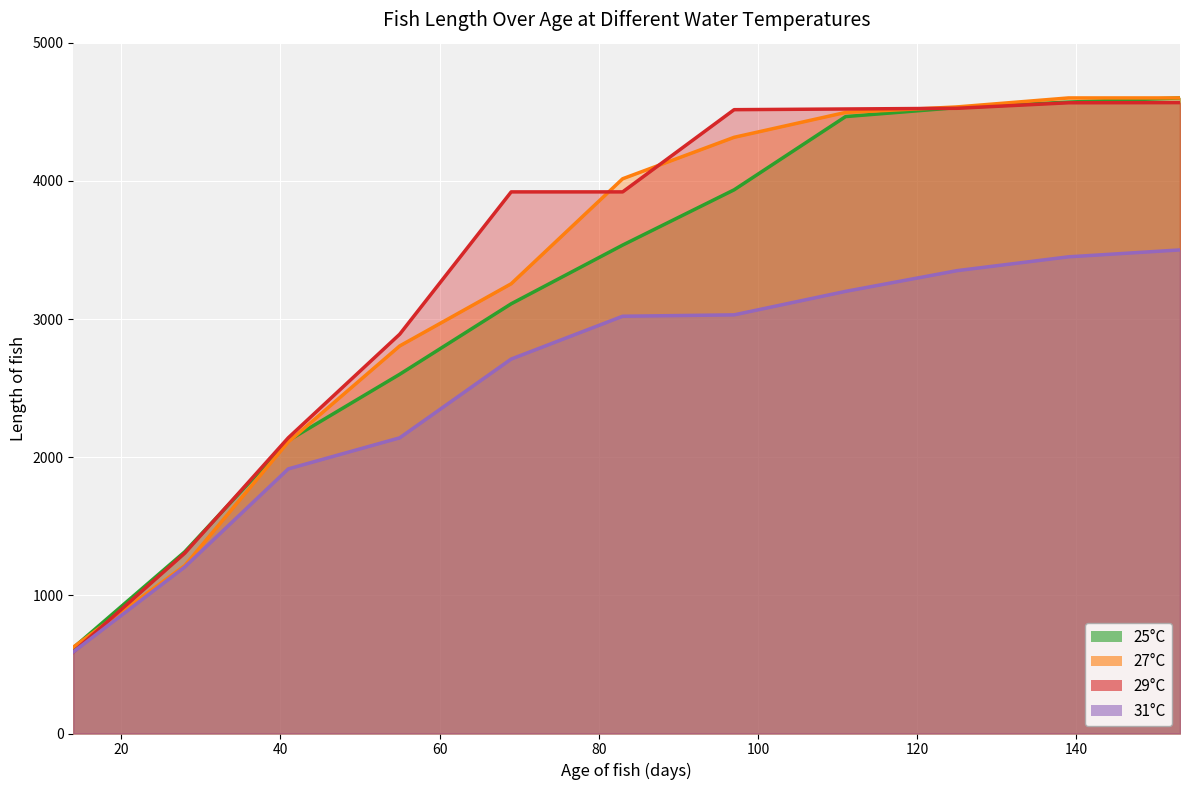

What is the difference between the maximum and minimum values in the 31°C series?

2910